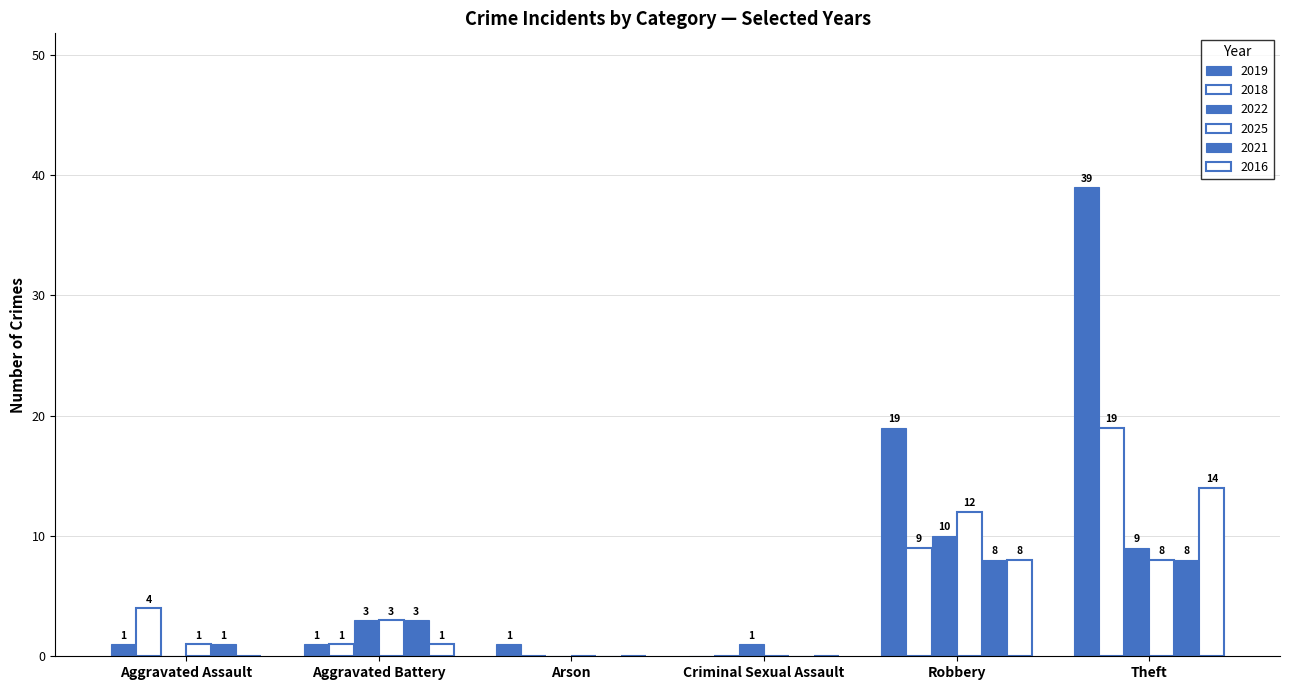

How many groups of bars are there?

6